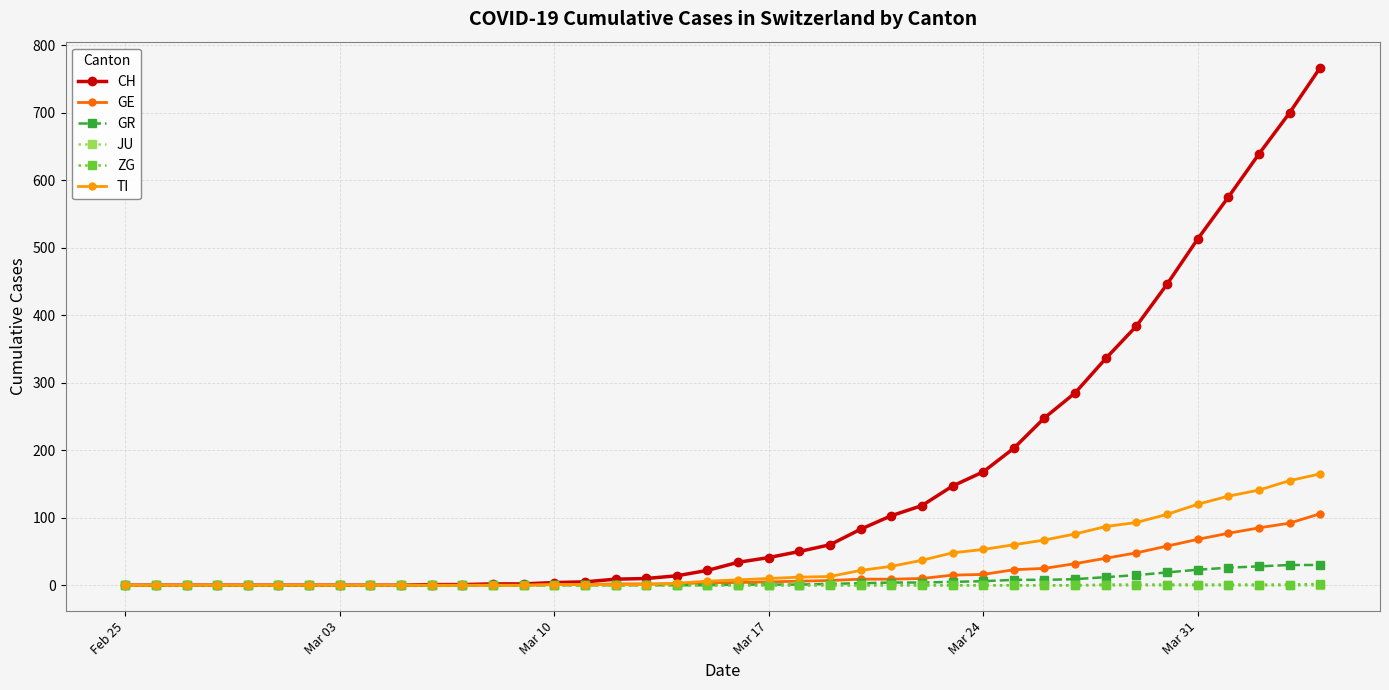

Which series has the largest total across all categories?

CH